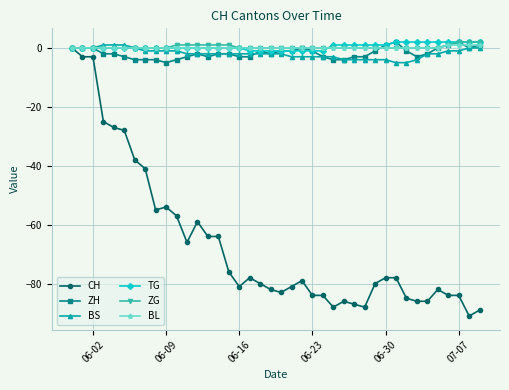

Count the number of data series in this chart.

6